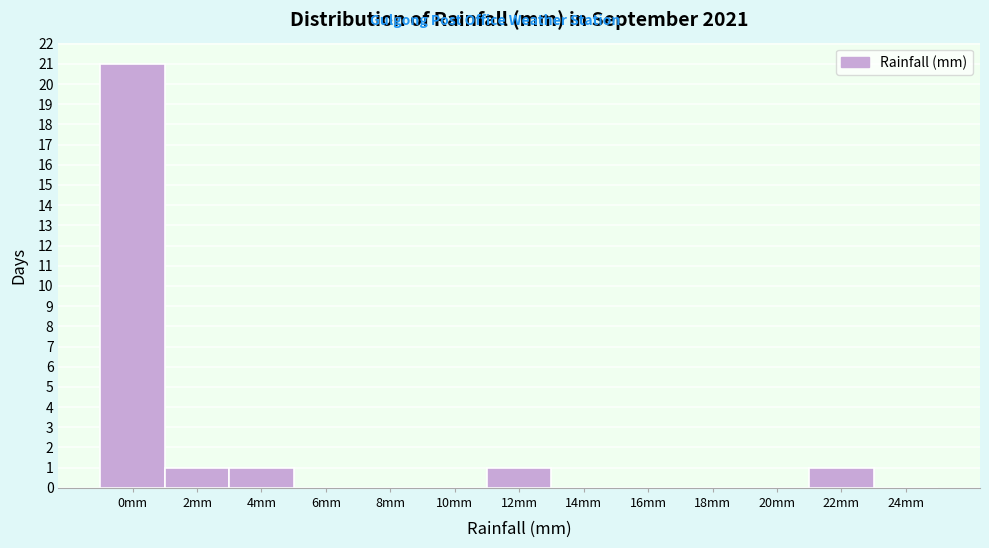

Reading left to right, extract all data points from this chart.

0mm=21	2mm=1	4mm=1	6mm=0	8mm=0	10mm=0	12mm=1	14mm=0	16mm=0	18mm=0	20mm=0	22mm=1	24mm=0